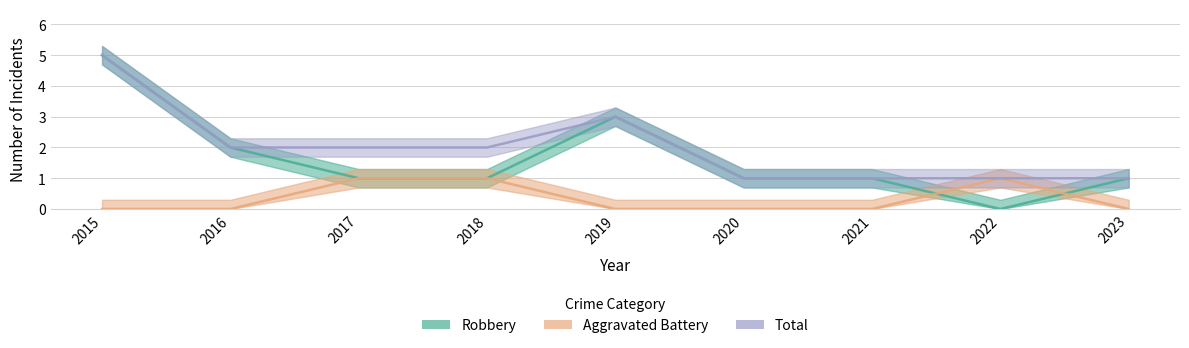

True or false: Total has a value of 2 at 2016.

True